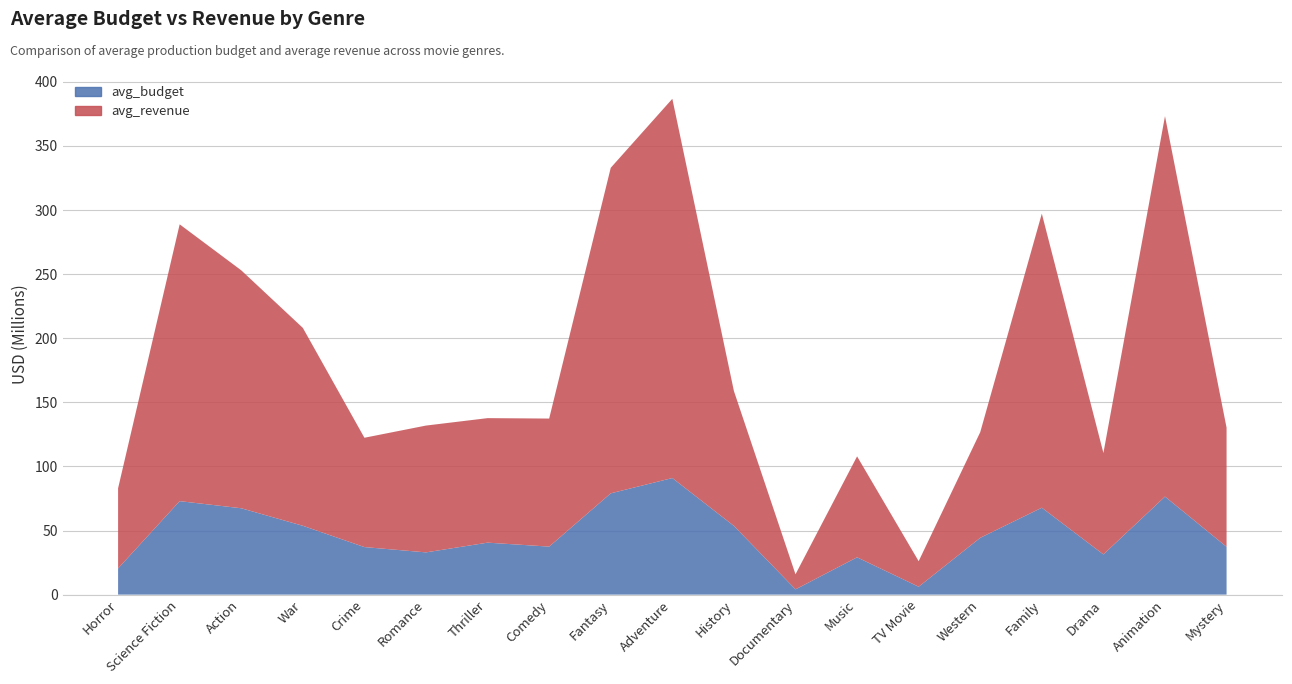

Reading left to right, extract all data points from this chart.

avg_revenue: 62521593	215910205	185597824	154368783	85288277	98919135	97127392	99888384	253924010	295830379	105215928	11749242	78745265	19930606	82429894	229399354	79122907	296769989	92944447
avg_budget: 20445902	72925091	67371278	53704095	37084563	32956586	40546142	37451321	79020097	90934654	53599998	4108691	29106488	6154872	44322399	67790637	31356414	76469411	37280139